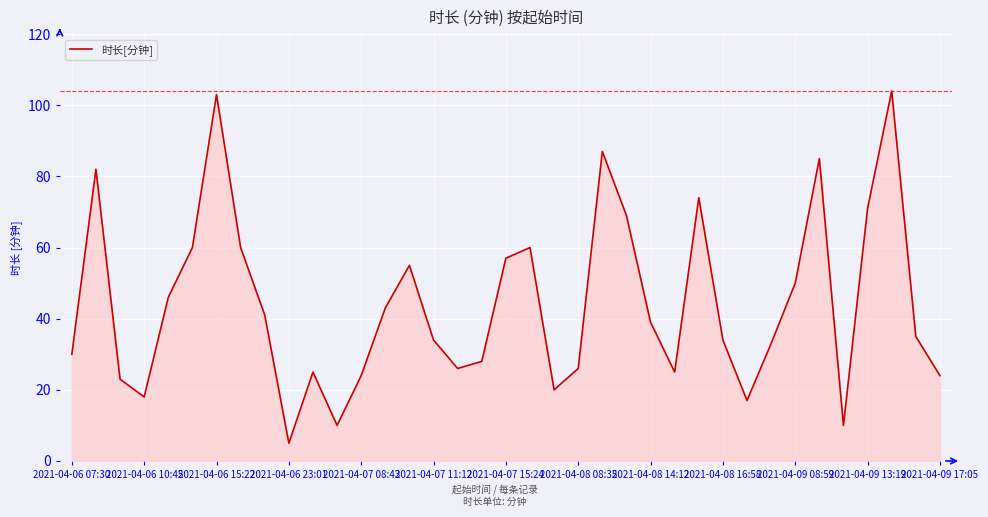

What is the greatest value displayed?

104